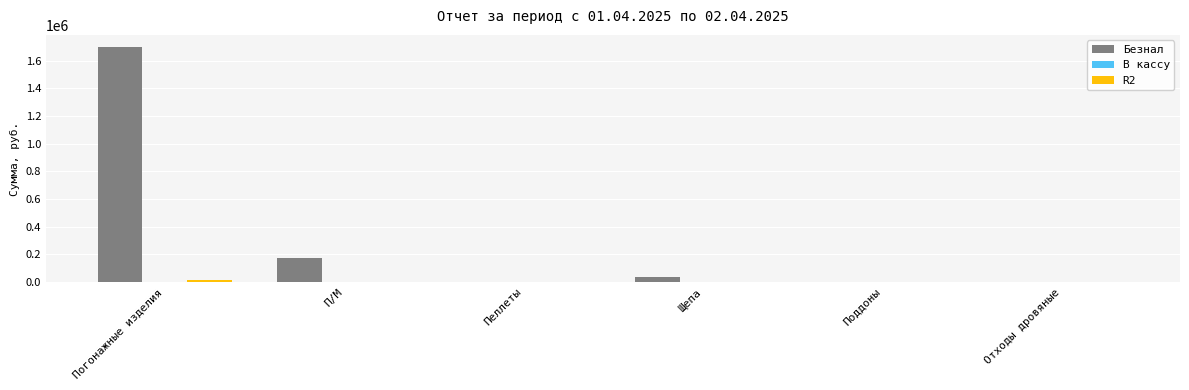

What is the sum of all Безнал values?

1914465.6